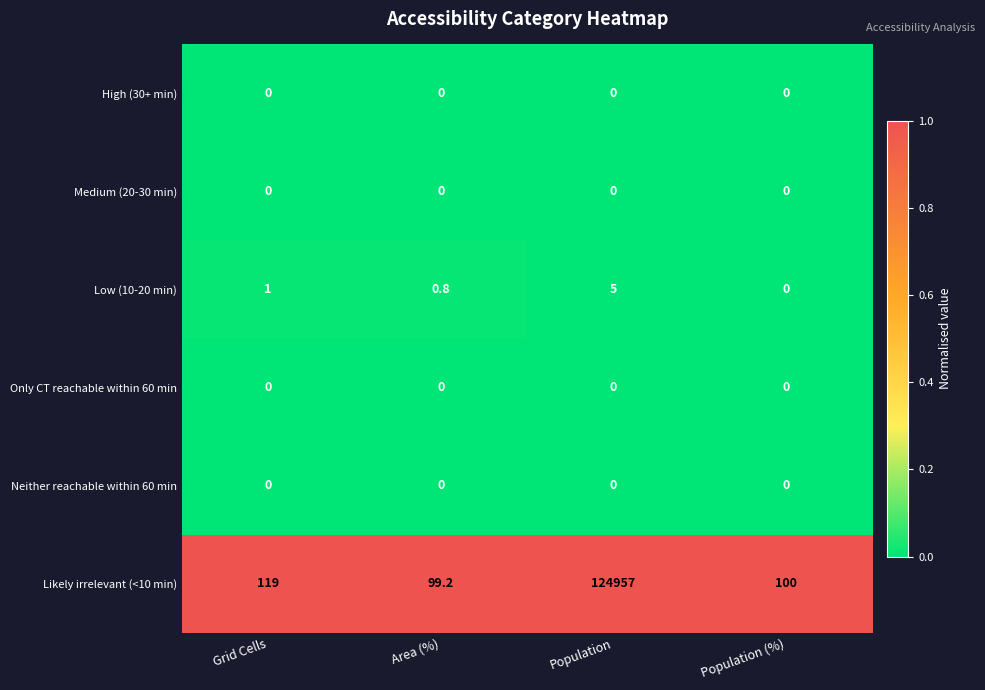

How many data points does each series have?

4